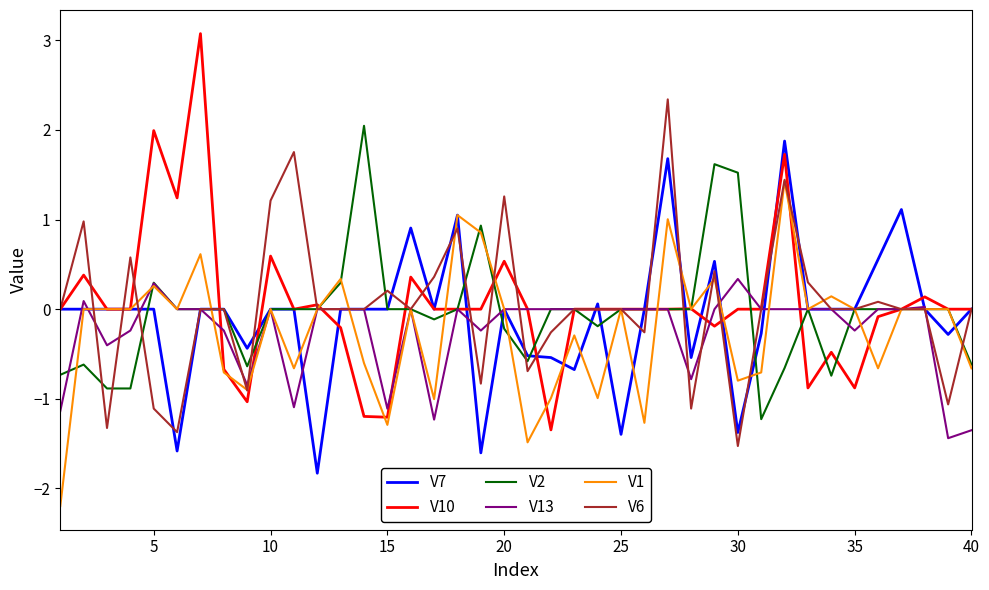

What is the lowest value of the V13 series?

-1.4